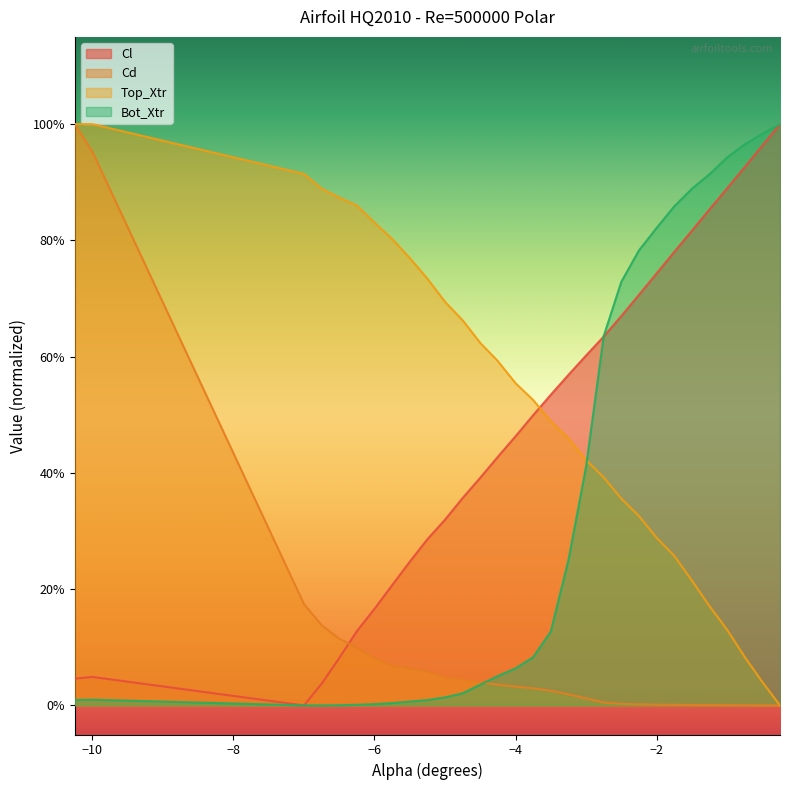

Reading right to left, transcribe all the data shown in this chart.

Cl: -0.25=1.0	-0.5=1.0	-0.75=0.9	-1.0=0.9	-1.25=0.9	-1.5=0.8	-1.75=0.8	-2.0=0.7	-2.25=0.7	-2.5=0.7	-2.75=0.6	-3.0=0.6	-3.25=0.6	-3.5=0.5	-3.75=0.5	-4.0=0.5	-4.25=0.4	-4.5=0.4	-4.75=0.4	-5.0=0.3	-5.25=0.3	-5.5=0.2	-5.75=0.2	-6.0=0.2	-6.25=0.1	-6.5=0.1	-6.75=0.0	-7.0=0.0	-10.0=0.0	-10.25=0.0
Cd: -0.25=0.0	-0.5=0.0	-0.75=0.0	-1.0=0.0	-1.25=0.0	-1.5=0.0	-1.75=0.0	-2.0=0.0	-2.25=0.0	-2.5=0.0	-2.75=0.0	-3.0=0.0	-3.25=0.0	-3.5=0.0	-3.75=0.0	-4.0=0.0	-4.25=0.0	-4.5=0.0	-4.75=0.0	-5.0=0.0	-5.25=0.1	-5.5=0.1	-5.75=0.1	-6.0=0.1	-6.25=0.1	-6.5=0.1	-6.75=0.1	-7.0=0.2	-10.0=1.0	-10.25=1.0
Top_Xtr: -0.25=0.0	-0.5=0.0	-0.75=0.1	-1.0=0.1	-1.25=0.2	-1.5=0.2	-1.75=0.3	-2.0=0.3	-2.25=0.3	-2.5=0.4	-2.75=0.4	-3.0=0.4	-3.25=0.5	-3.5=0.5	-3.75=0.5	-4.0=0.6	-4.25=0.6	-4.5=0.6	-4.75=0.7	-5.0=0.7	-5.25=0.7	-5.5=0.8	-5.75=0.8	-6.0=0.8	-6.25=0.9	-6.5=0.9	-6.75=0.9	-7.0=0.9	-10.0=1.0	-10.25=1.0
Bot_Xtr: -0.25=1.0	-0.5=1.0	-0.75=1.0	-1.0=0.9	-1.25=0.9	-1.5=0.9	-1.75=0.9	-2.0=0.8	-2.25=0.8	-2.5=0.7	-2.75=0.6	-3.0=0.4	-3.25=0.2	-3.5=0.1	-3.75=0.1	-4.0=0.1	-4.25=0.1	-4.5=0.0	-4.75=0.0	-5.0=0.0	-5.25=0.0	-5.5=0.0	-5.75=0.0	-6.0=0.0	-6.25=0.0	-6.5=0.0	-6.75=0.0	-7.0=0.0	-10.0=0.0	-10.25=0.0